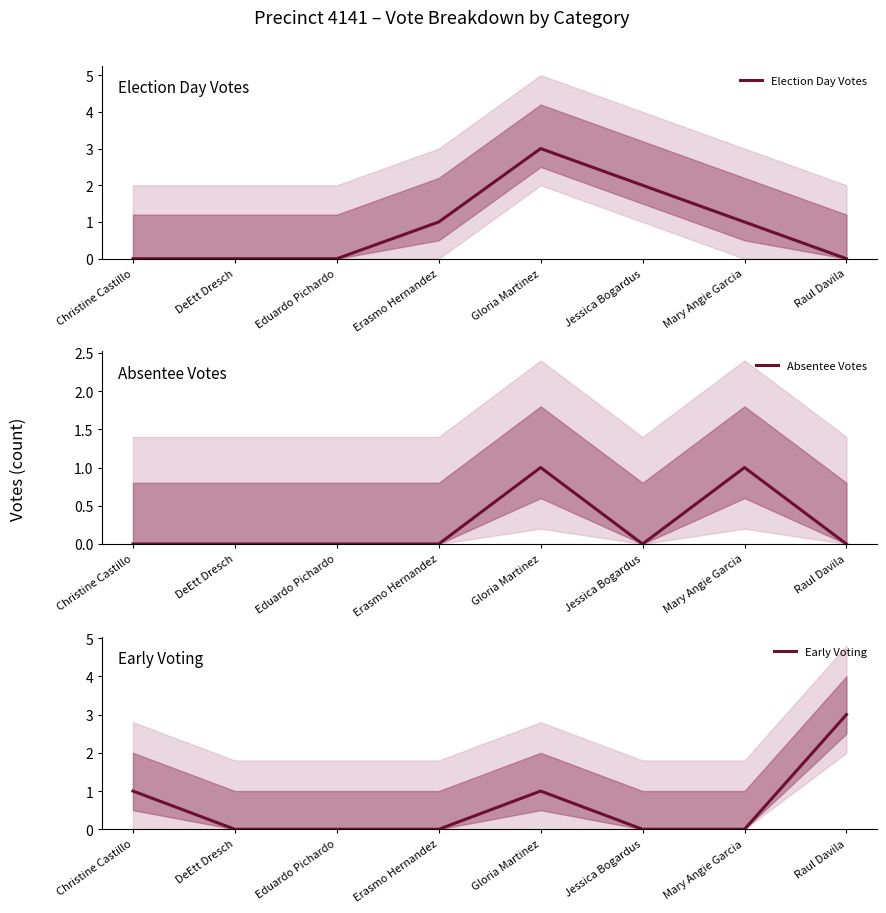

True or false: Election Day Votes and Early Voting intersect in this chart.

True